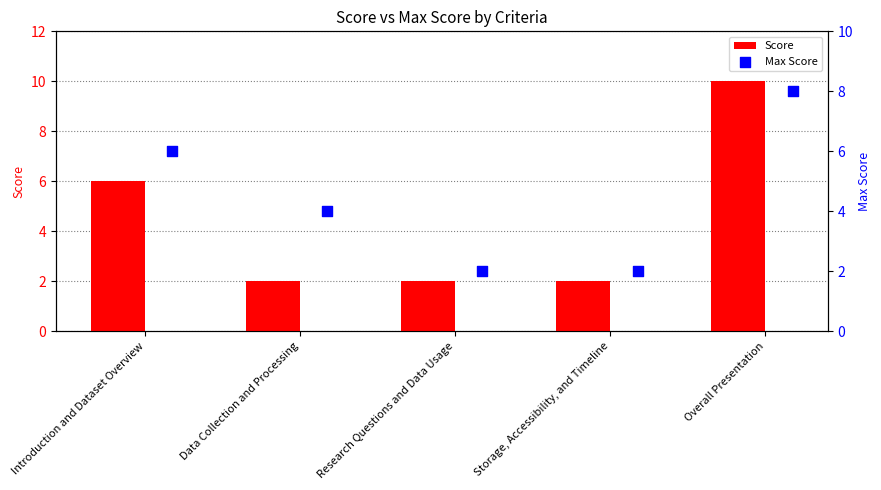

Which series has the widest spread of Y values?

Score